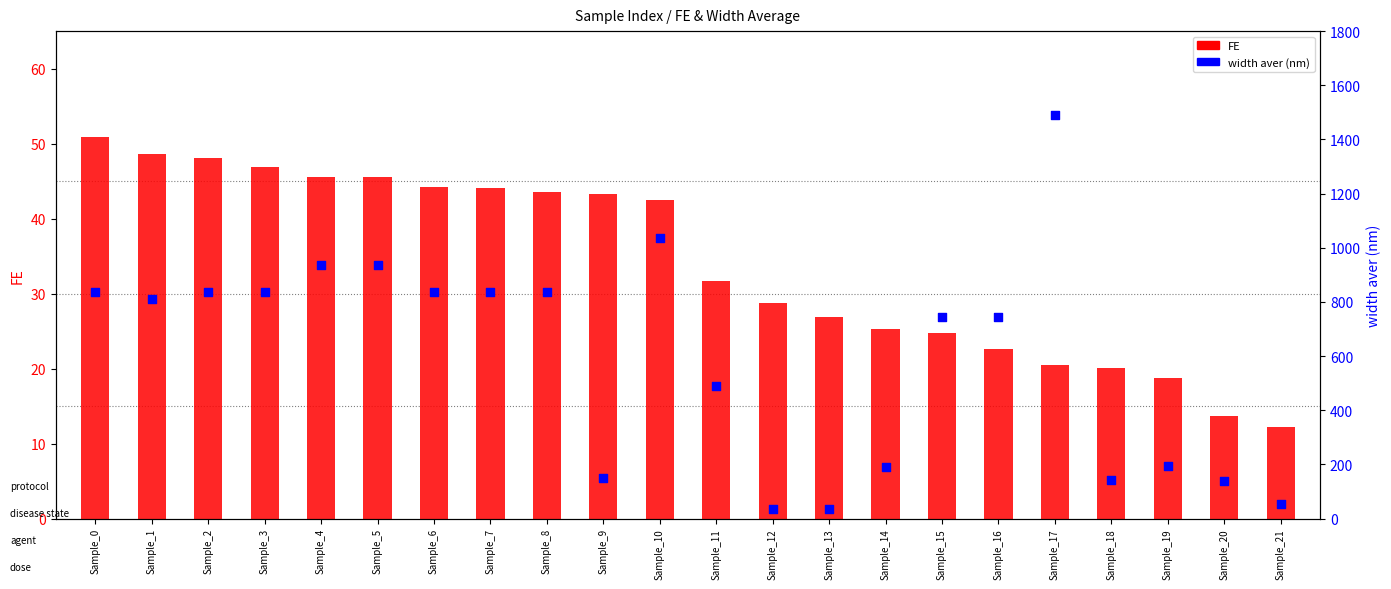

Which series contains the highest Y value?

width aver (nm)